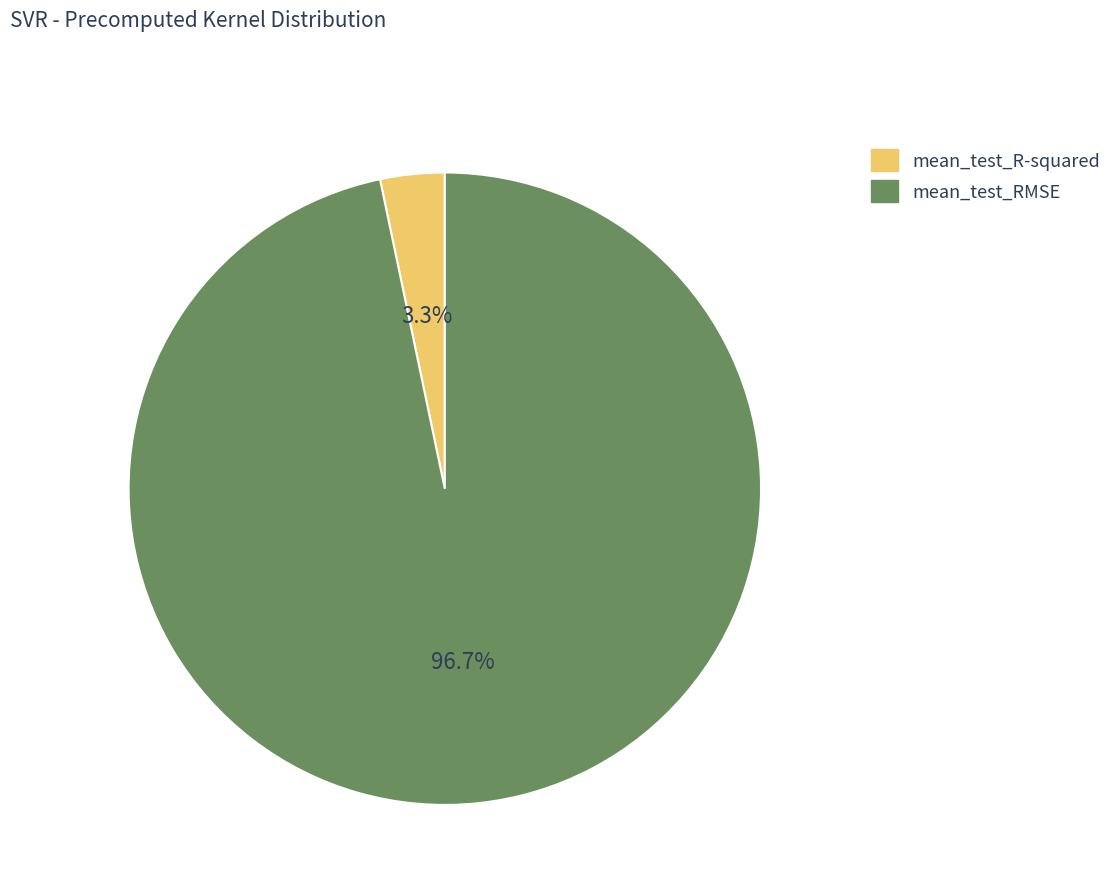

What percentage do mean_test_R-squared and mean_test_RMSE together represent?

100.0%